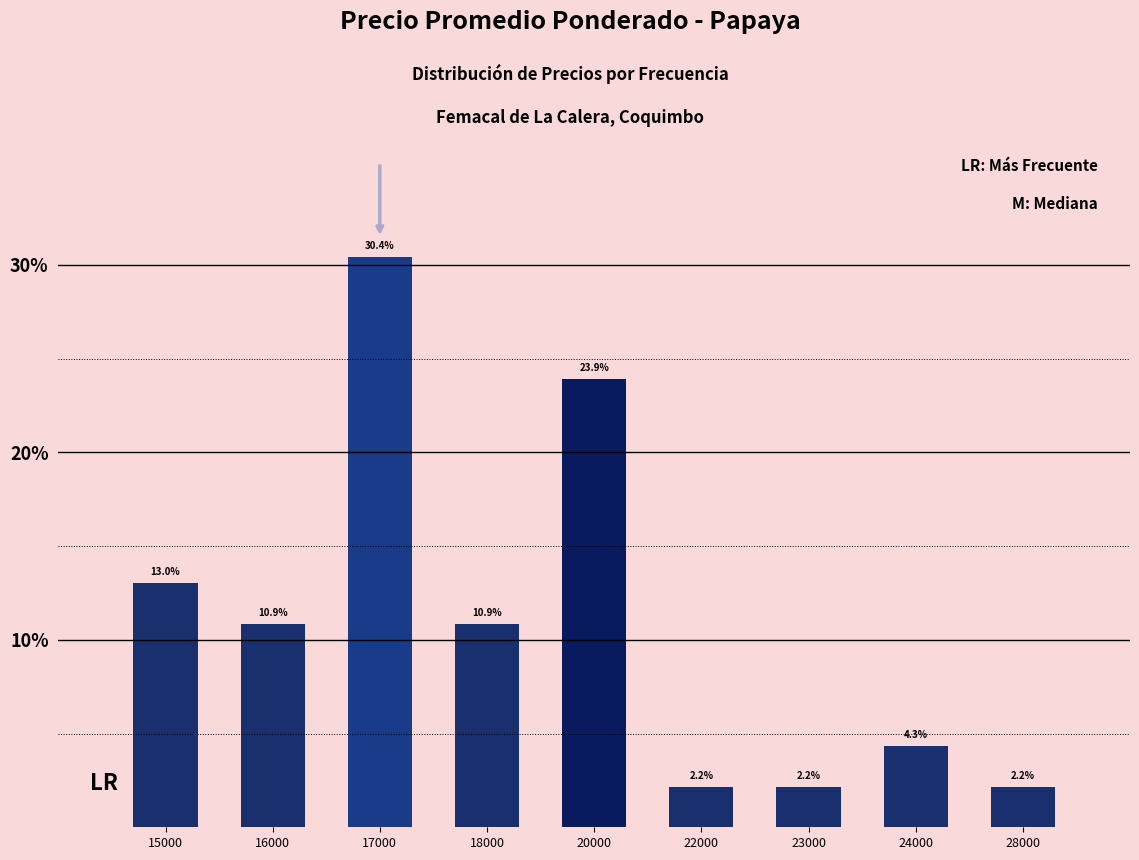

The chart shows a value of 10.9 at 16000. True or false?

True